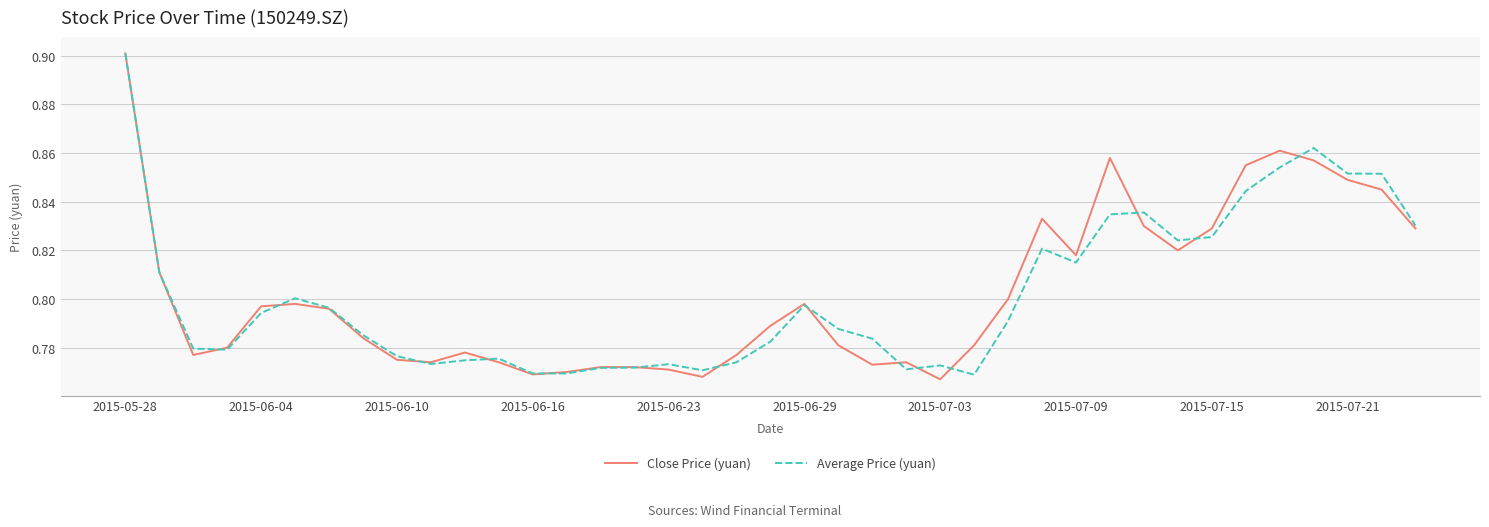

Is this an area chart (filled region under the line)?

No